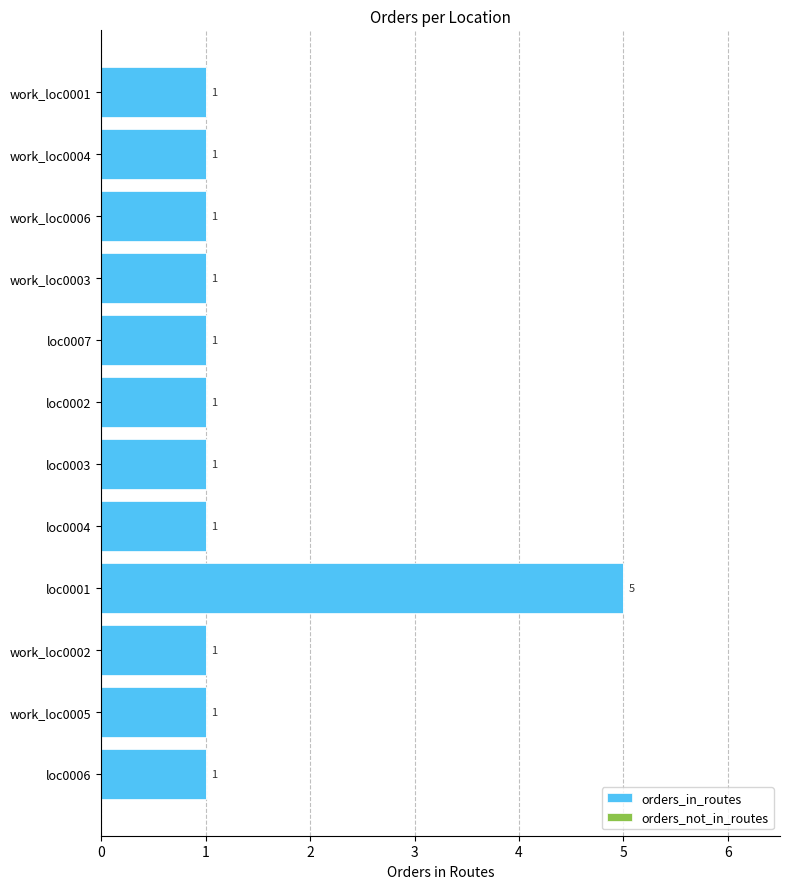

What is the maximum value shown in the chart?

5